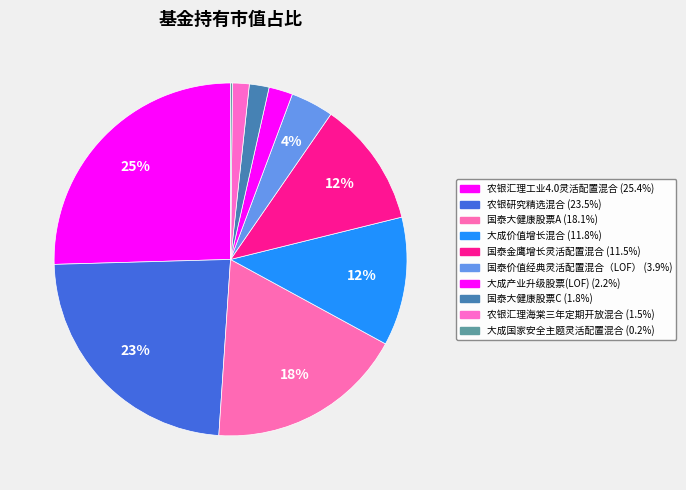

Does 农银汇理海棠三年定期开放混合 account for over 50% of the chart?

No